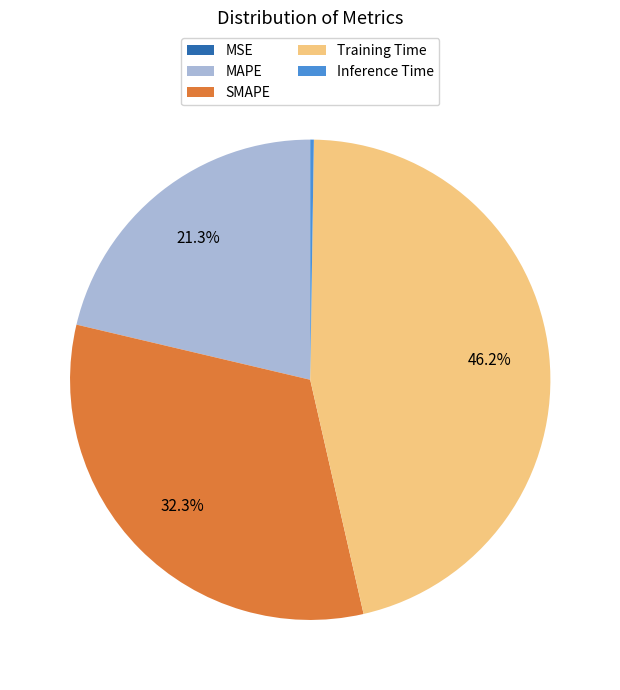

To the nearest percent, what is the average slice percentage?

20%